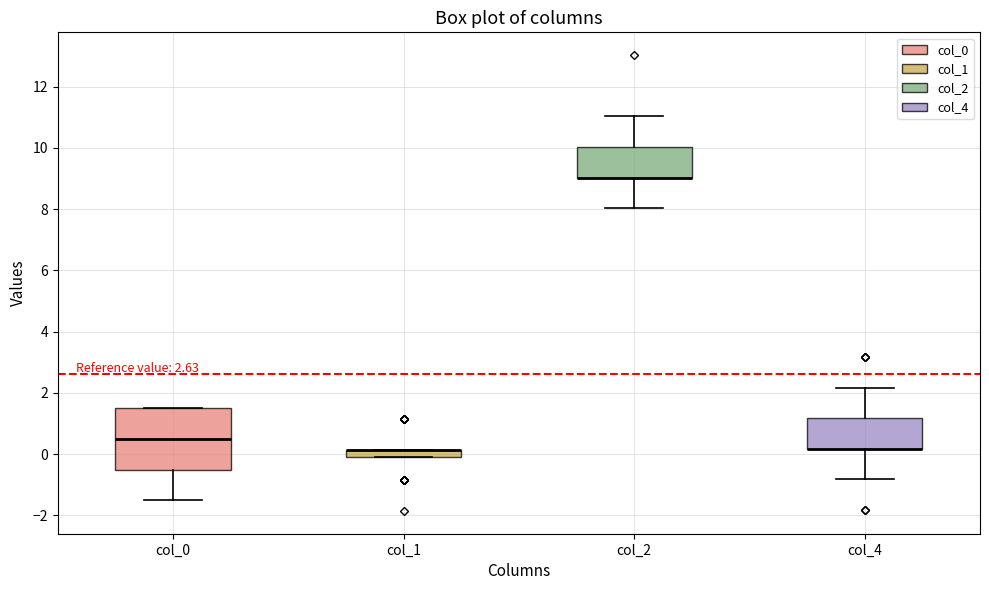

Which box is the tallest, from its lower edge to its upper edge?

col_0